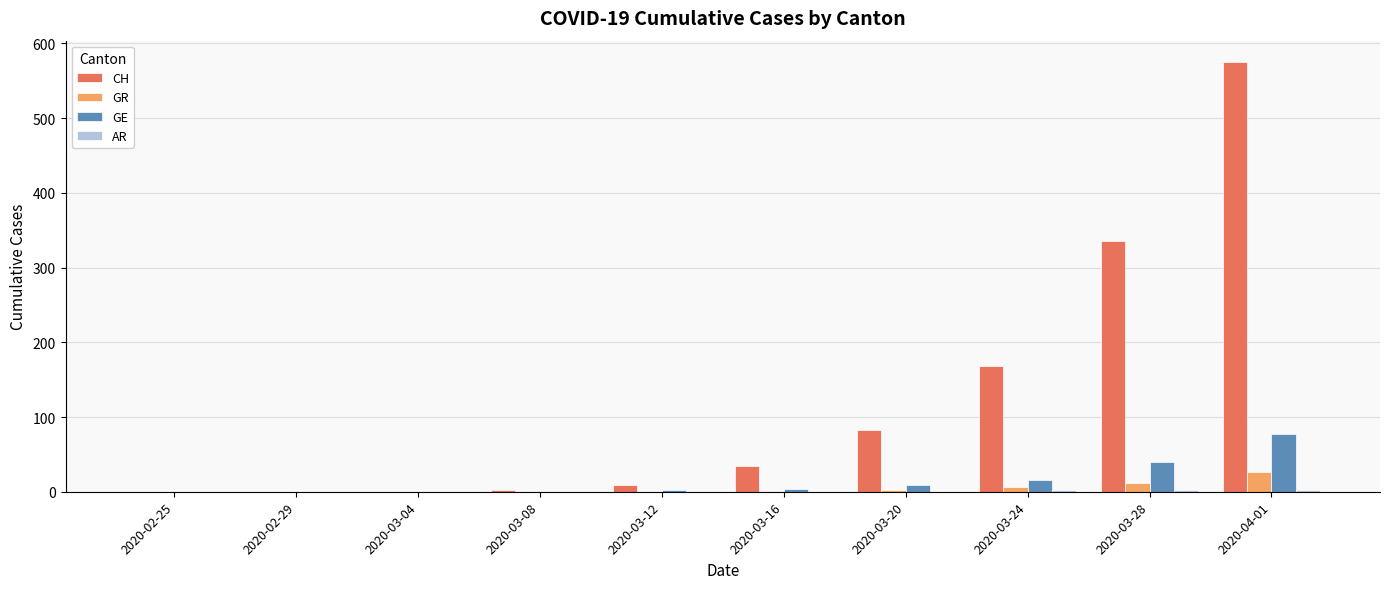

Are the bars horizontal?

No